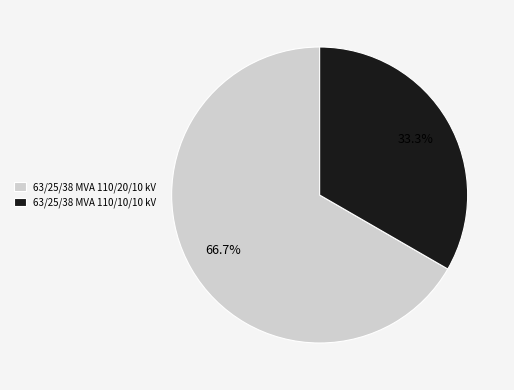

What is the ratio of the value at 63/25/38 MVA 110/10/10 kV to the value at 63/25/38 MVA 110/20/10 kV?

0.5